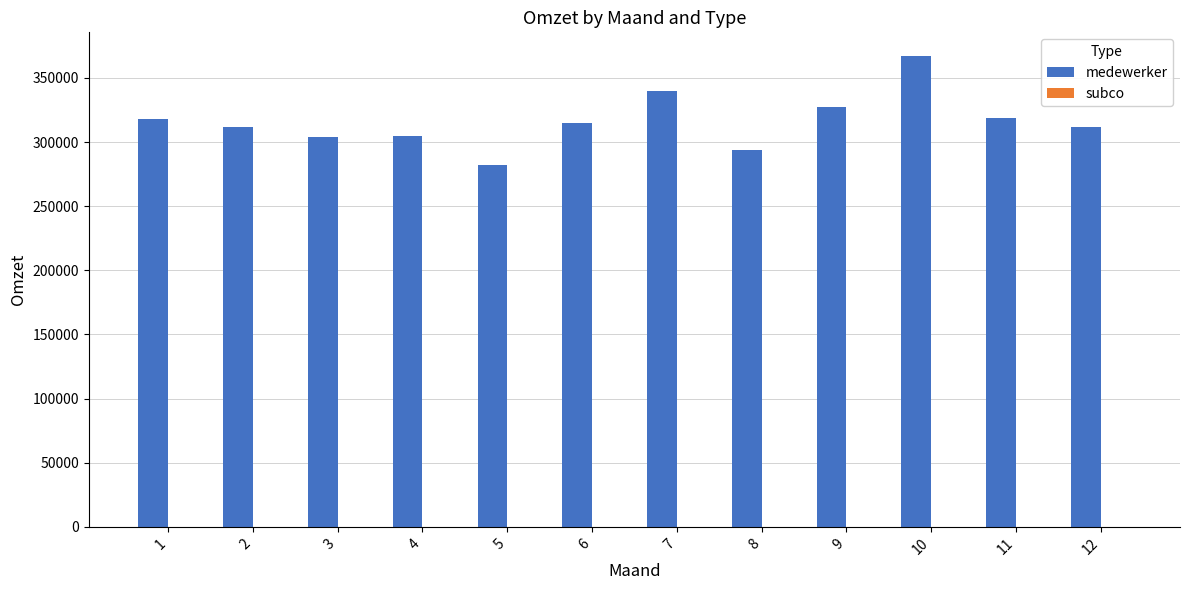

What is the maximum value shown in the chart?

367192.9